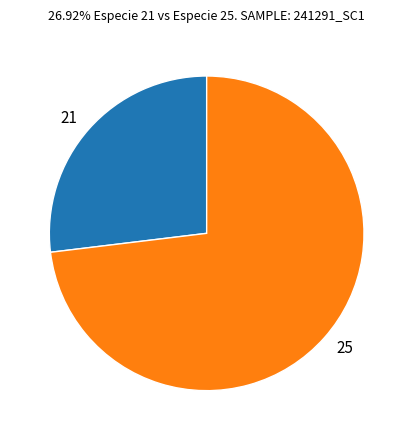

Rank the categories by value from lowest to highest.

21, 25